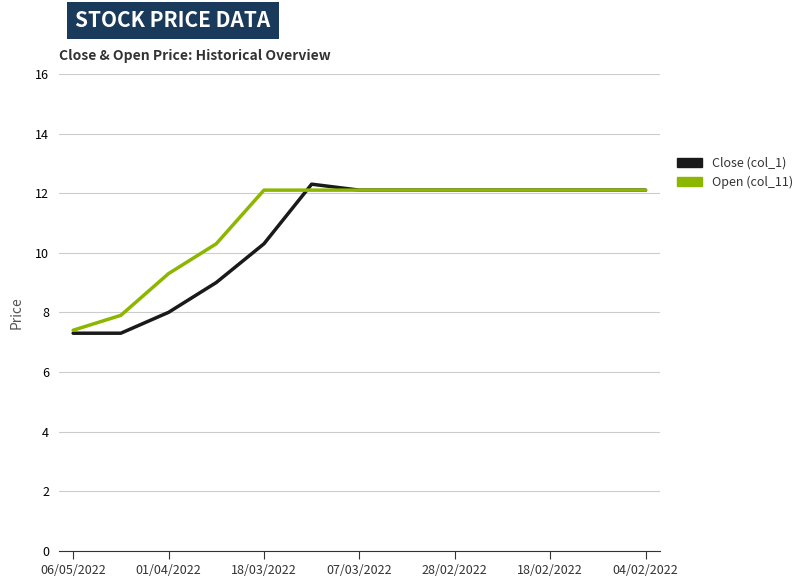

At how many categories does at least one series exceed 7?

13